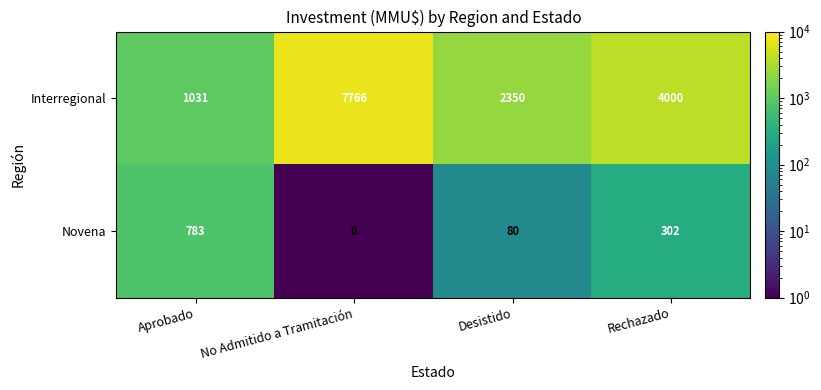

The Interregional series shows 476 at Desistido. True or false?

False